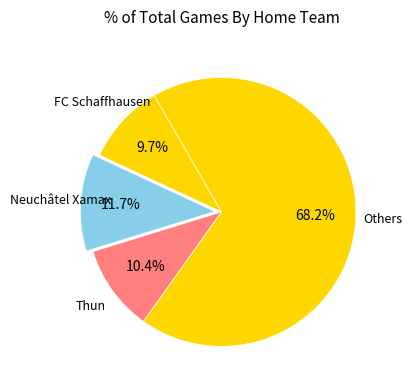

Count the number of slices in the pie.

4